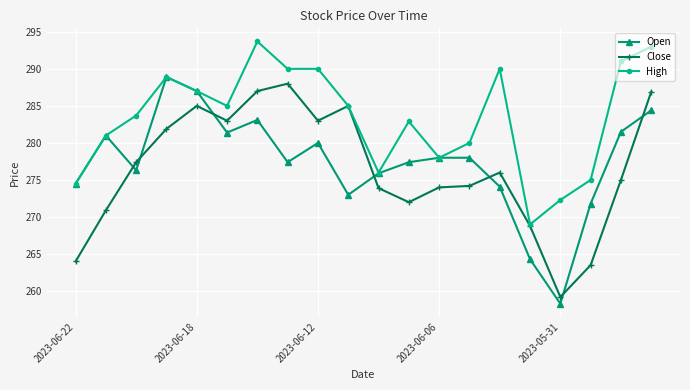

What is the smallest value displayed?

258.3